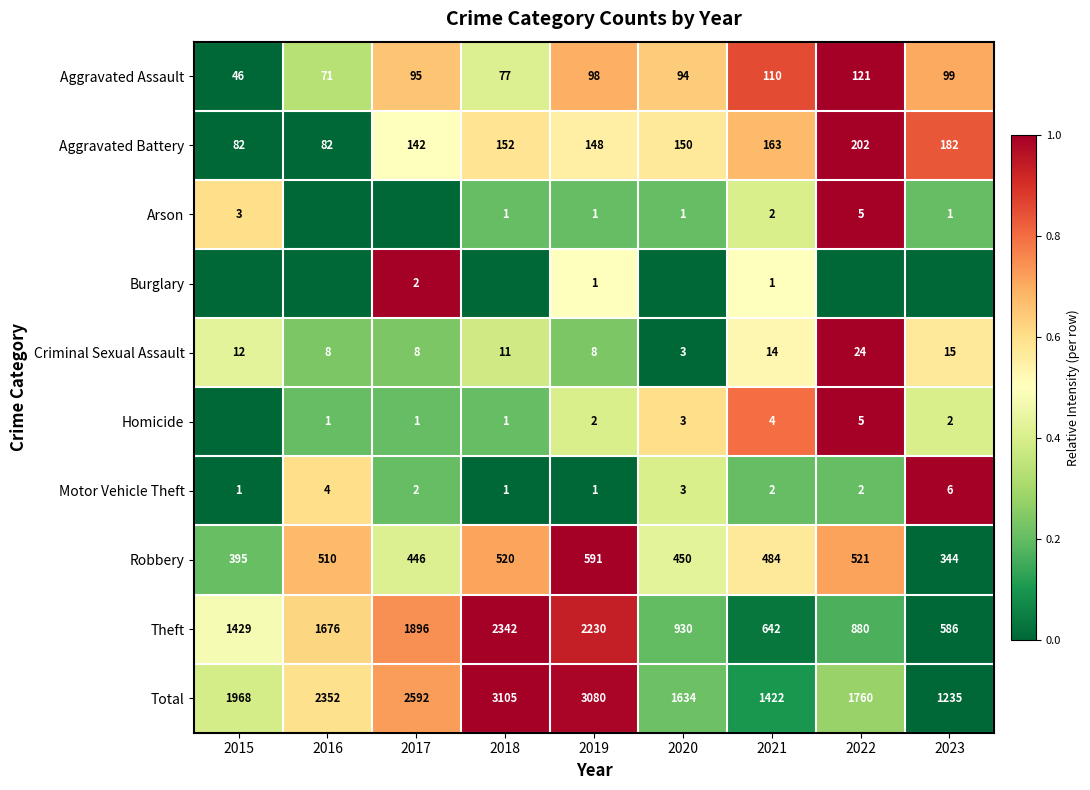

The value of Motor Vehicle Theft at 2018 is -0.4. True or false?

False